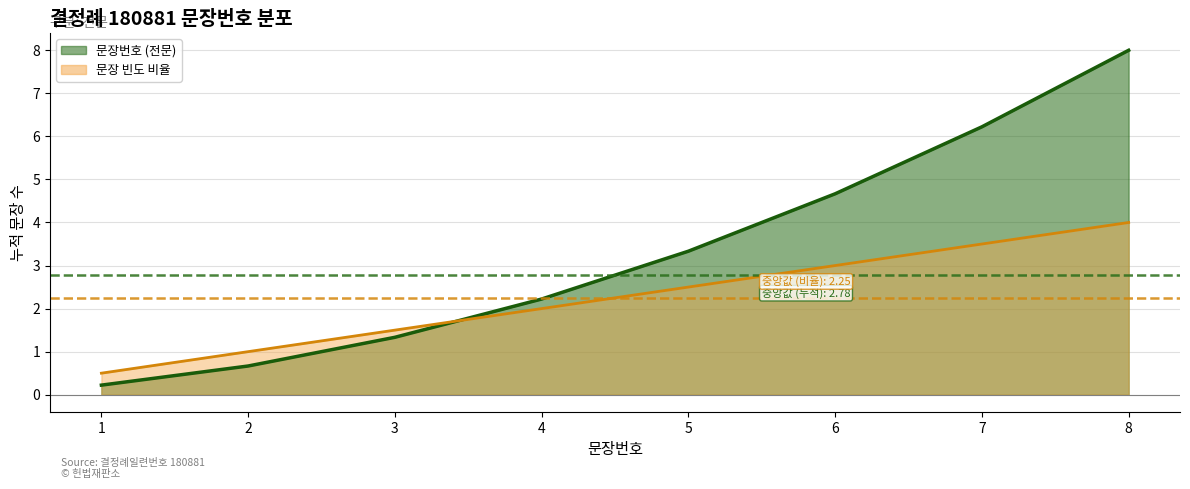

How many values are between 1 and 3?

5